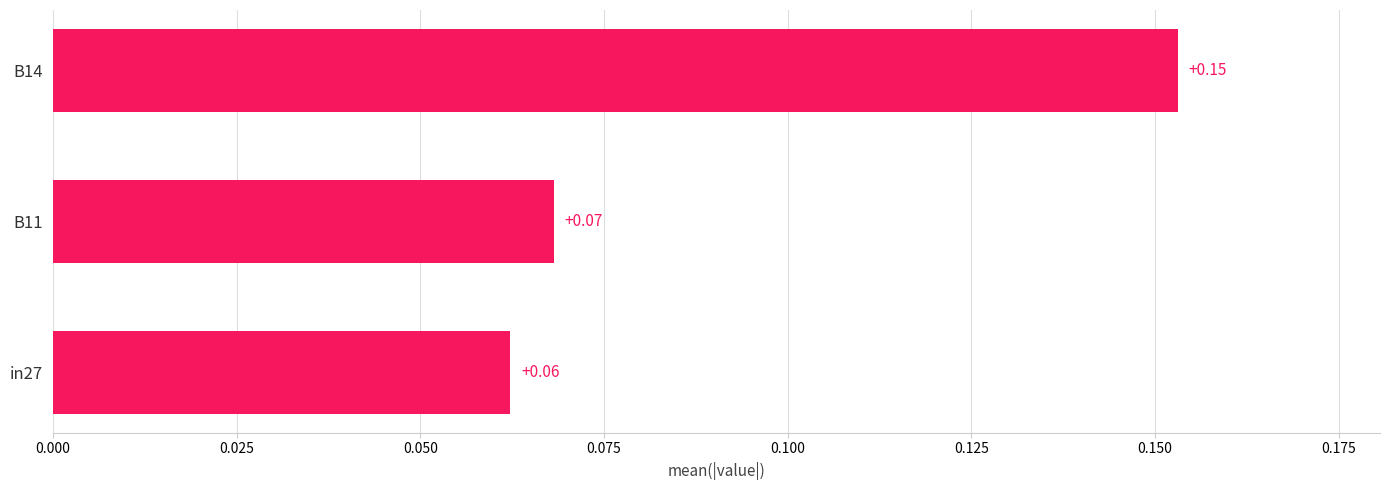

Which has a higher value, B11 or B14?

B14